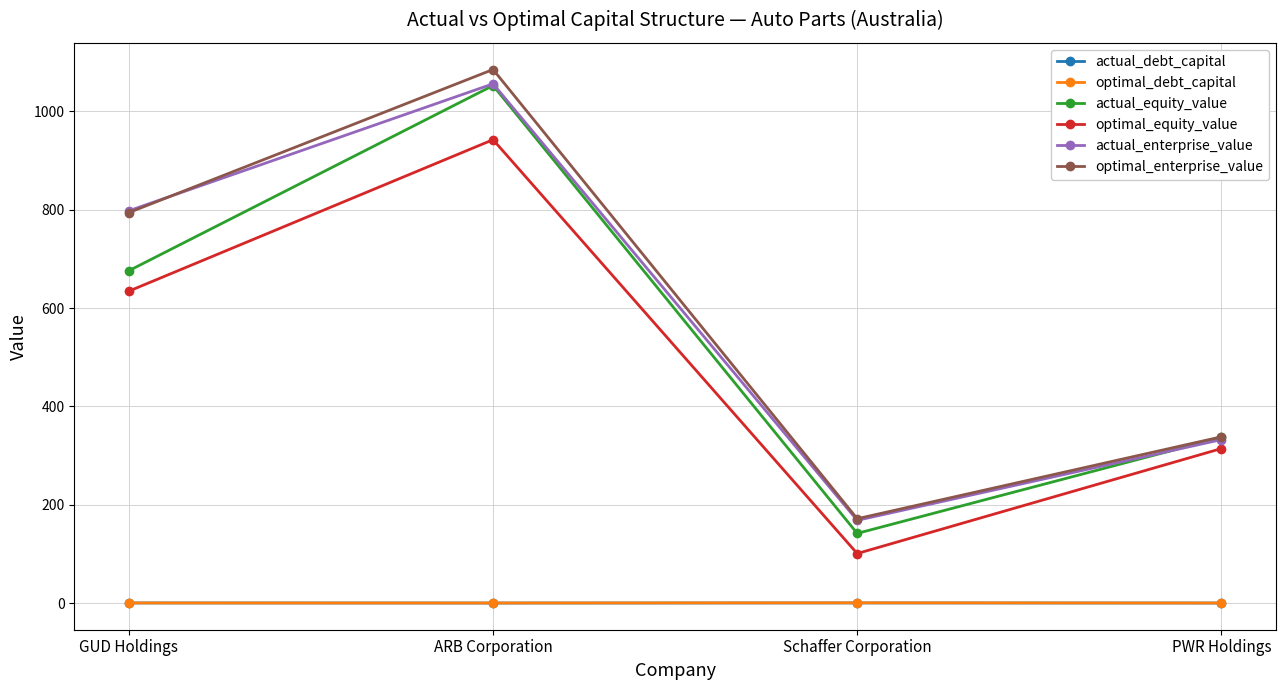

Rank the categories by actual_equity_value value from lowest to highest.

Schaffer Corporation, PWR Holdings, GUD Holdings, ARB Corporation